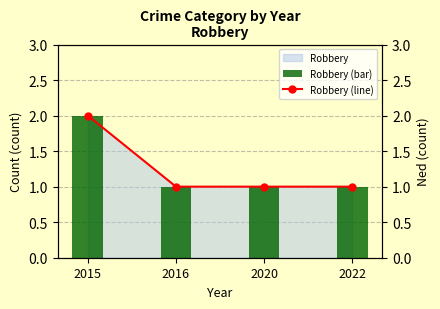

At how many categories does at least one series exceed 1?

1